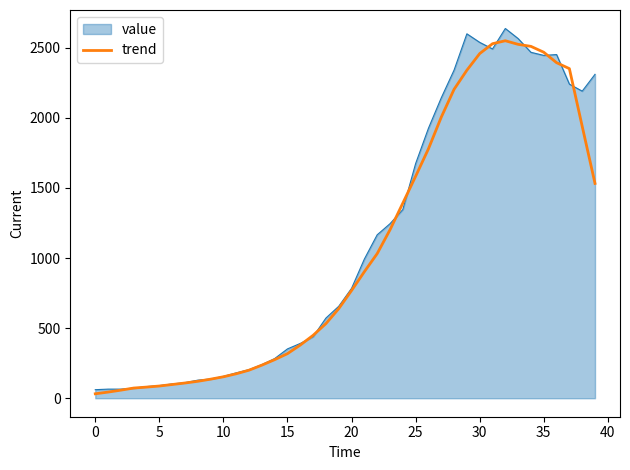

What is the greatest value displayed?

2638.0